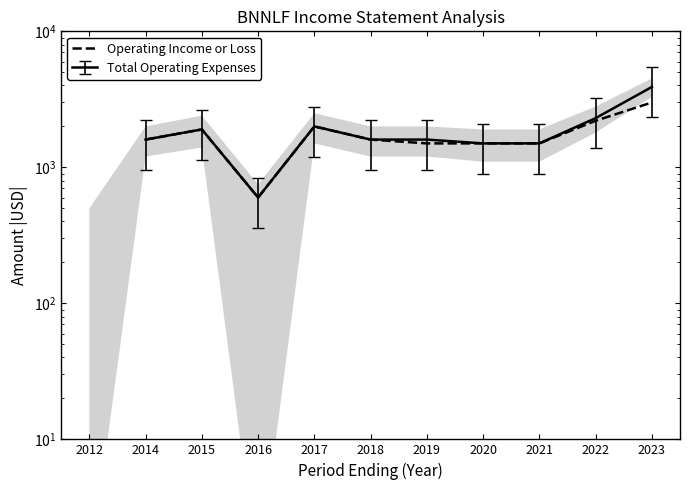

What is the value of the 3rd point from the left?

1900.0